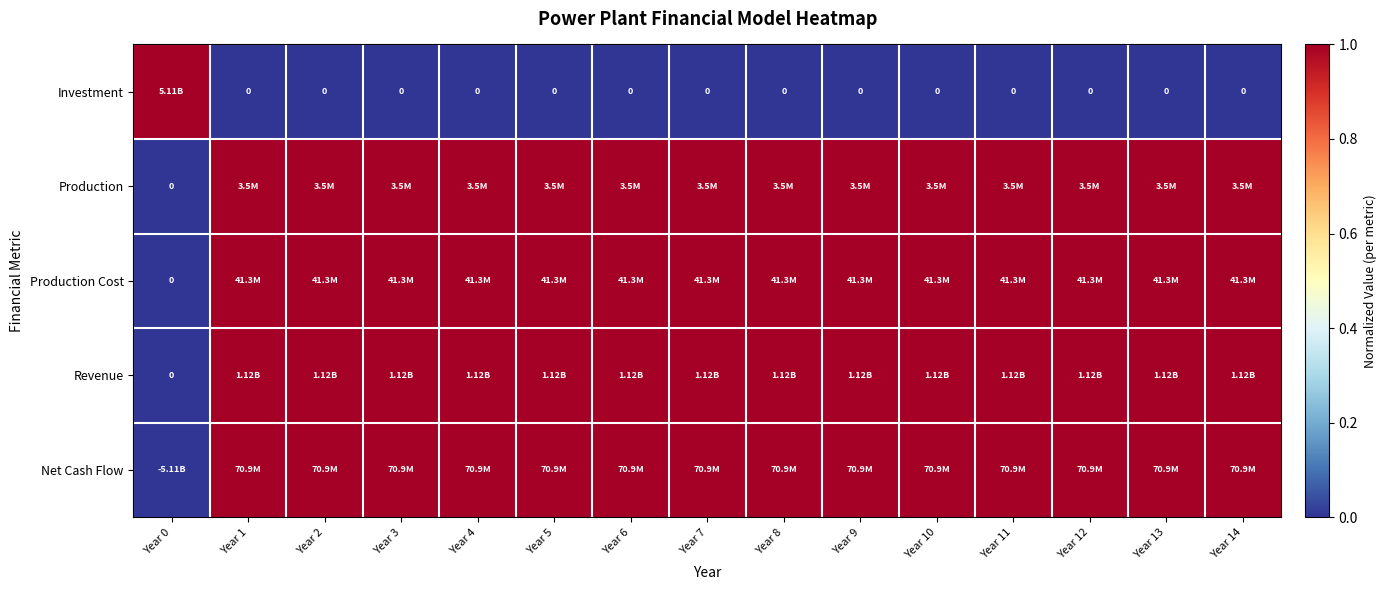

Read the Production Cost value at Year 1.

1